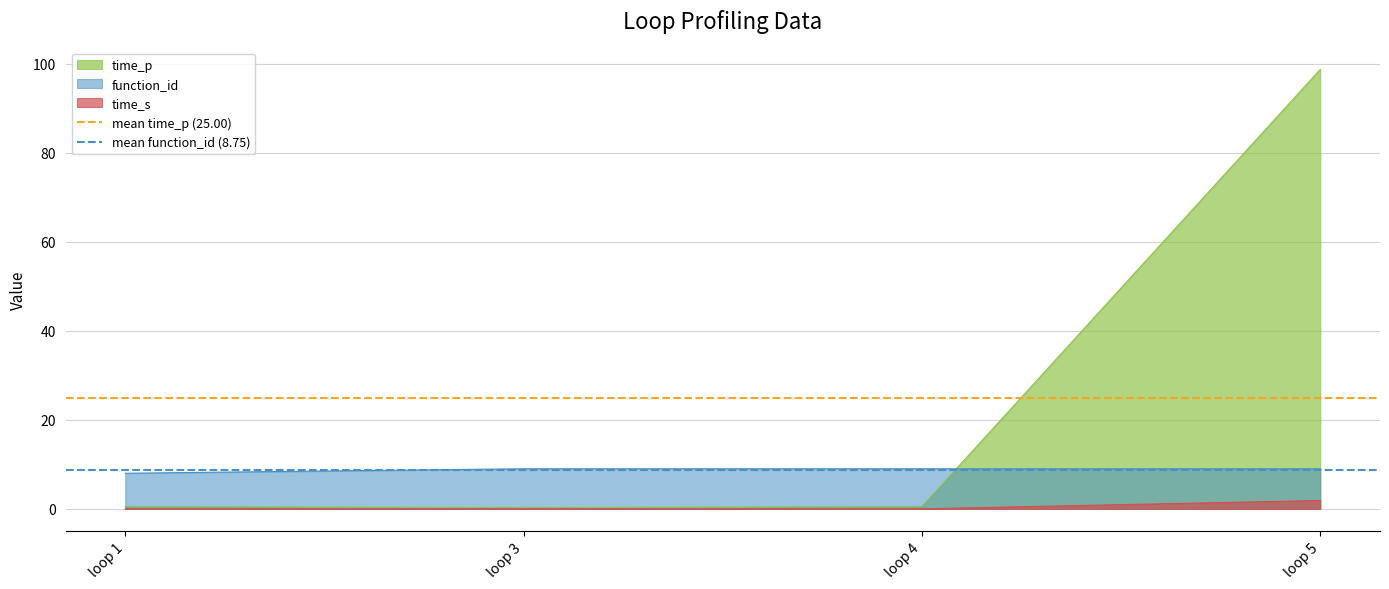

True or false: time_p has a value of 0.3 at loop 3.

True